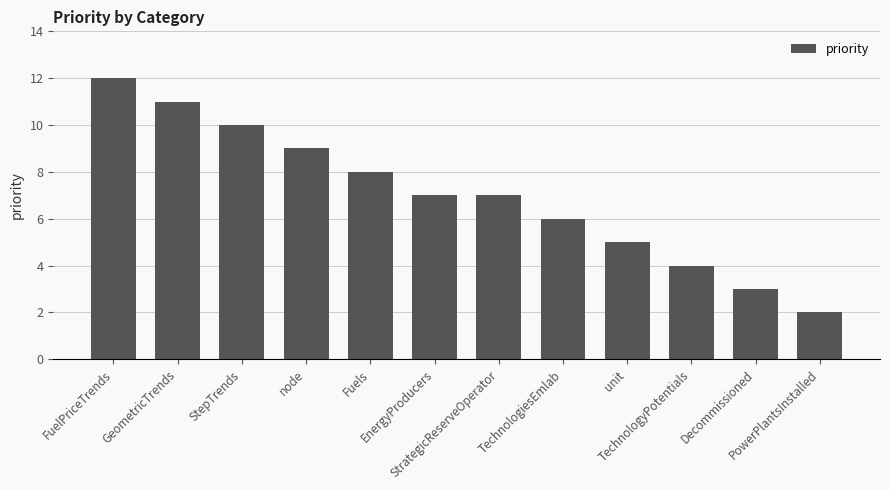

How many bars are there in total?

12